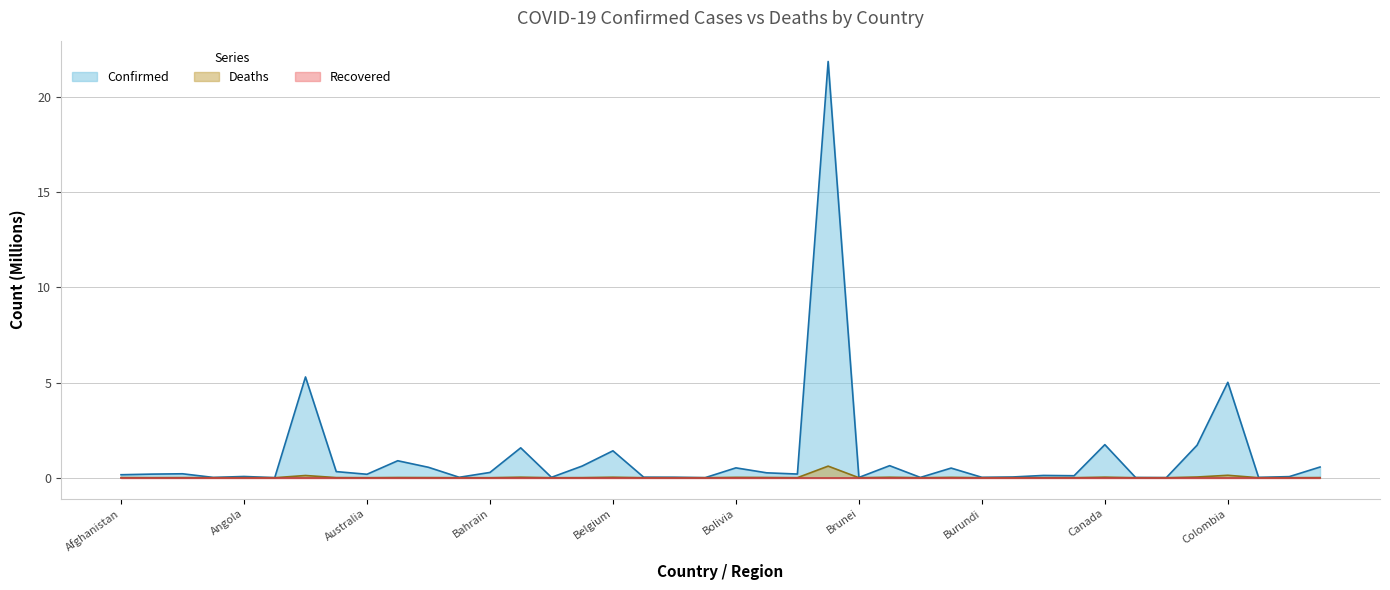

What position from the left is Bahamas?

12